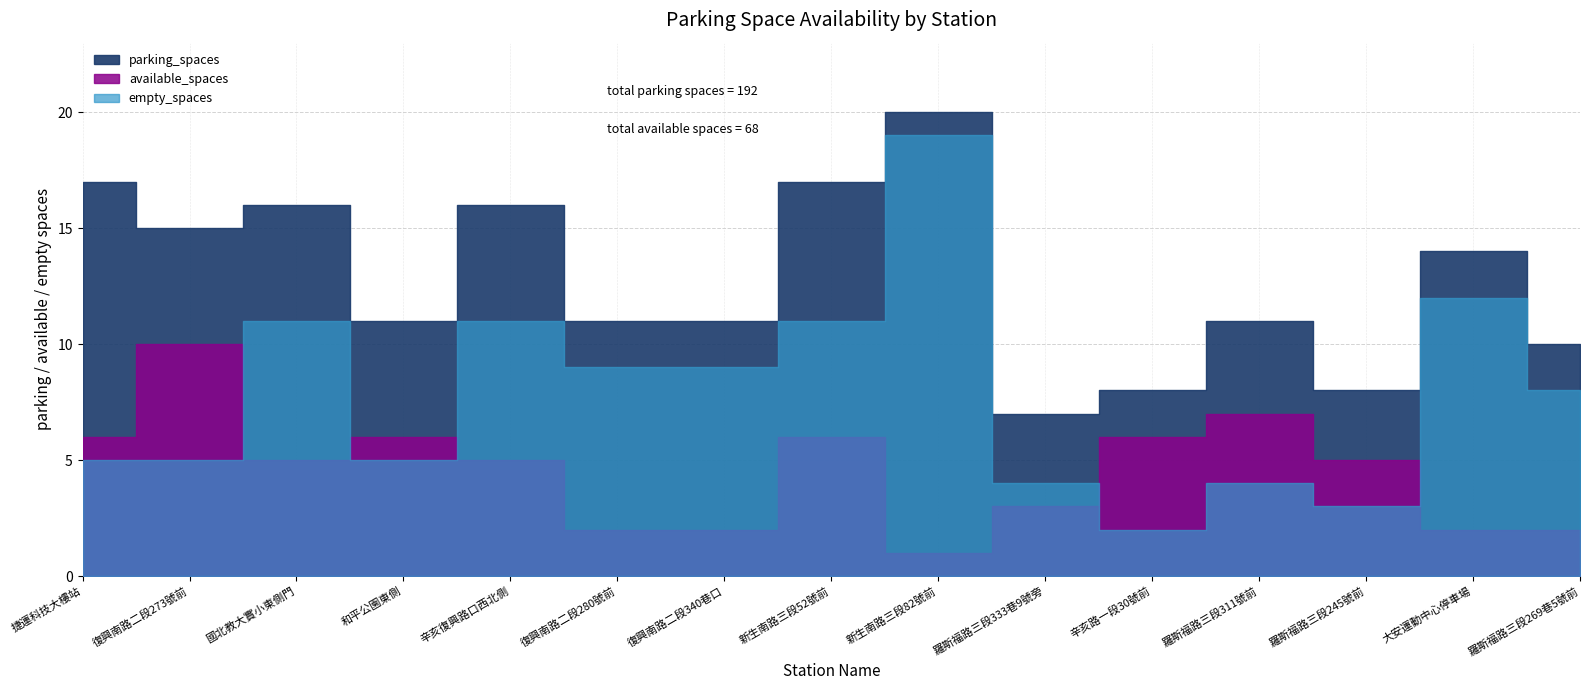

What is the label of the 15th point from the left?

羅斯福路三段269巷5號前